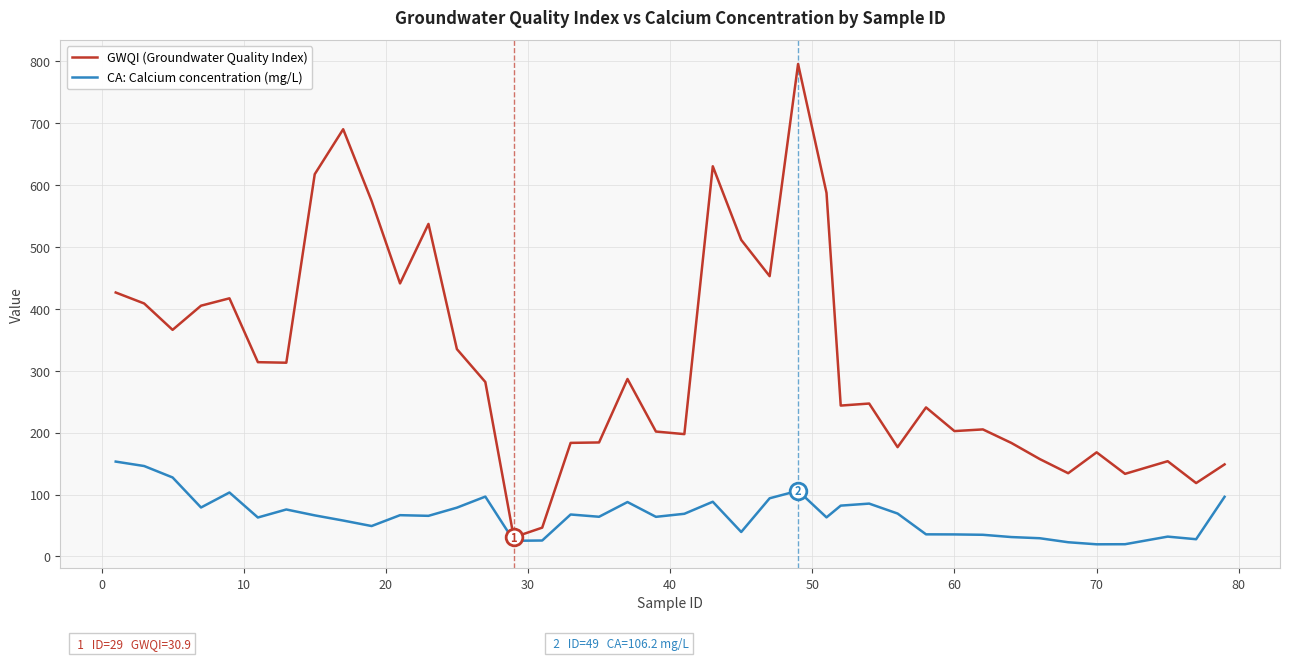

Which series has the widest spread of values?

GWQI (Groundwater Quality Index)